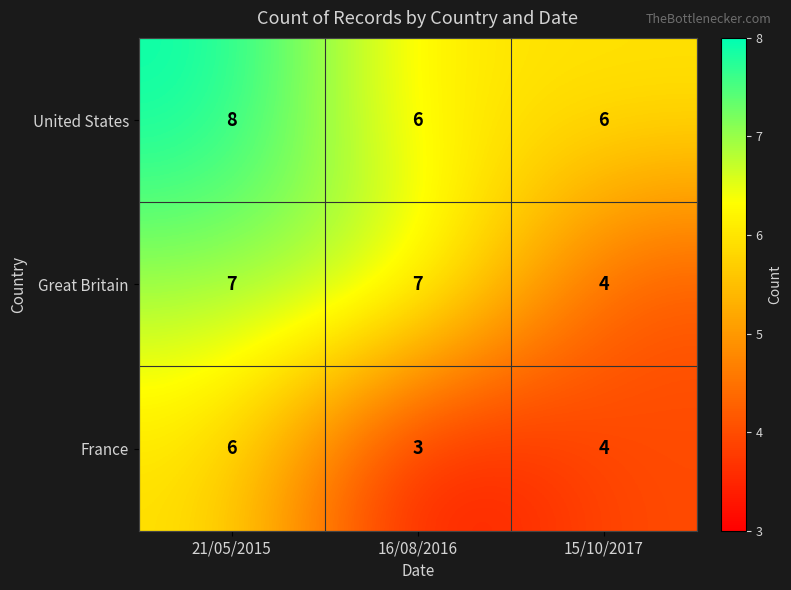

At how many categories does at least one series exceed 5?

3